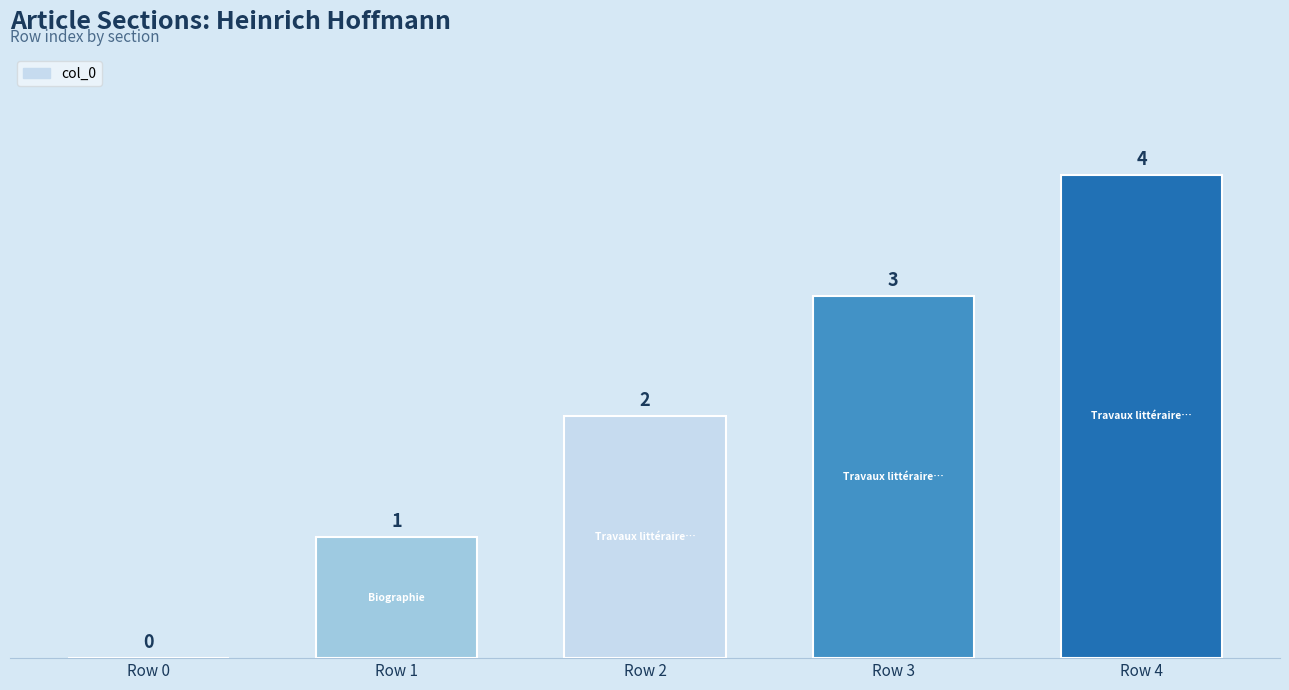

True or false: the data shows 0 at Row 2.

False